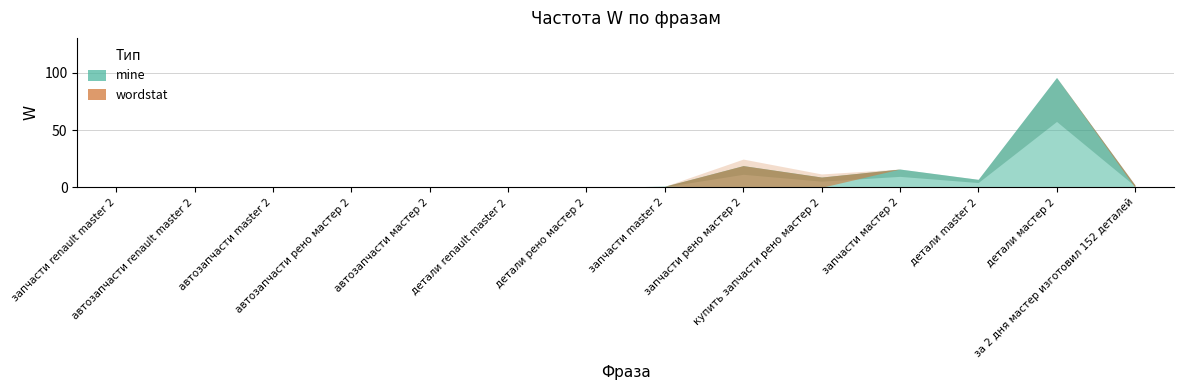

Which category has the lowest value across all series?

запчасти renault master 2